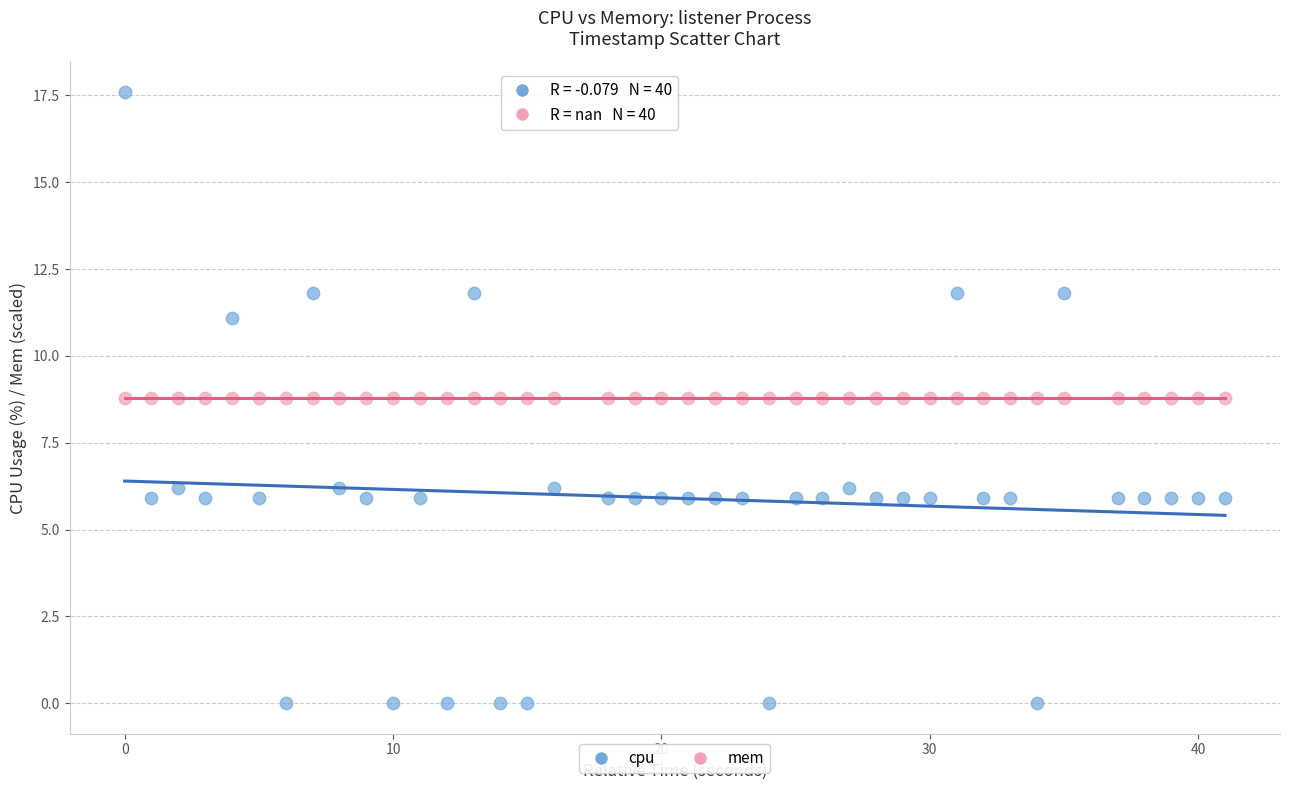

What are all the series names shown in the legend?

cpu, mem